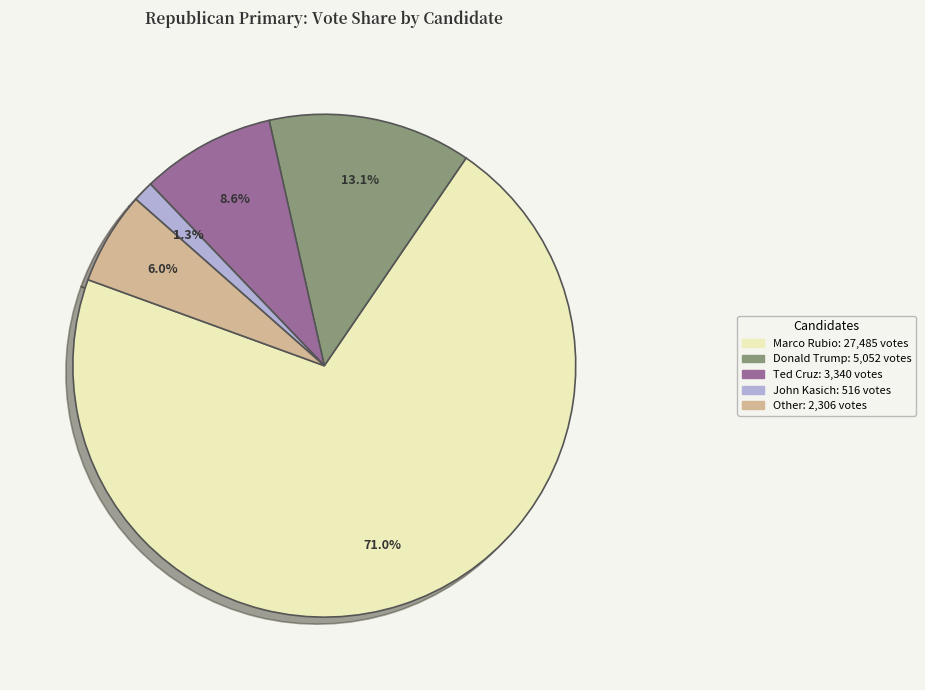

Which slice is the largest?

Marco Rubio